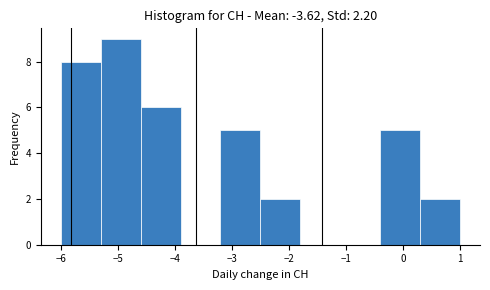

Which range on the x-axis has the tallest bar?

-5.3 to -4.6